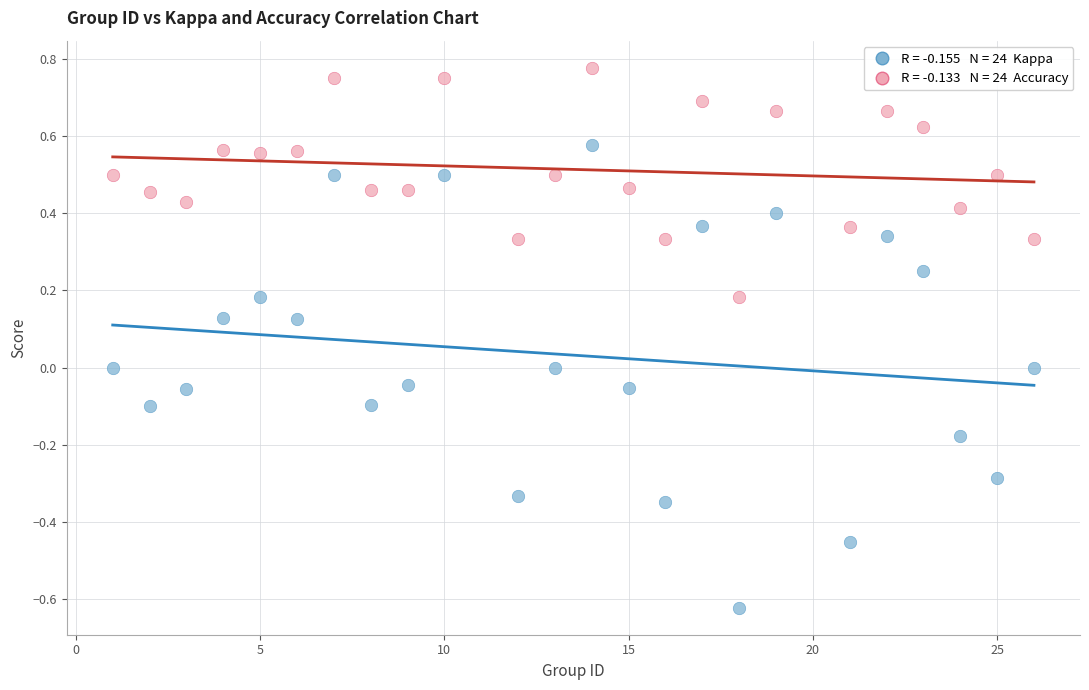

Across all data points, what is the range of X values (max minus min)?

25.0